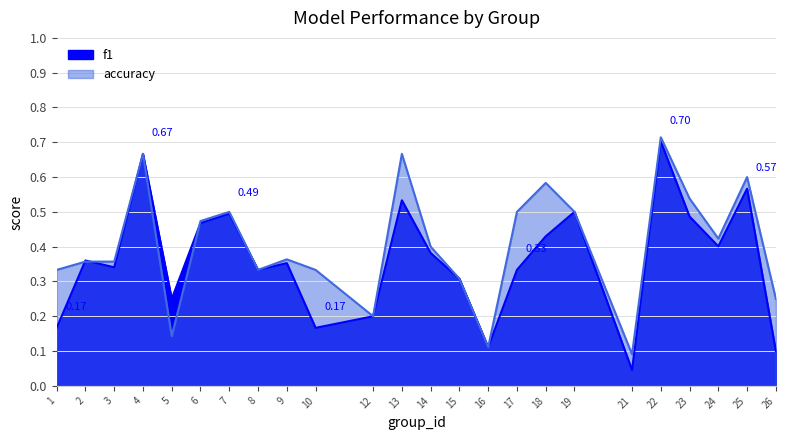

How many data points does each series have?

24